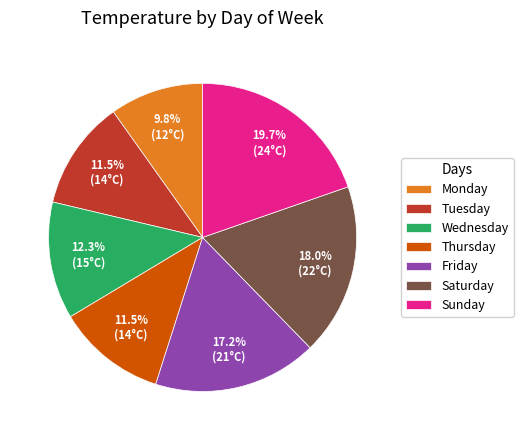

Which has a higher value, Sunday or Saturday?

Sunday